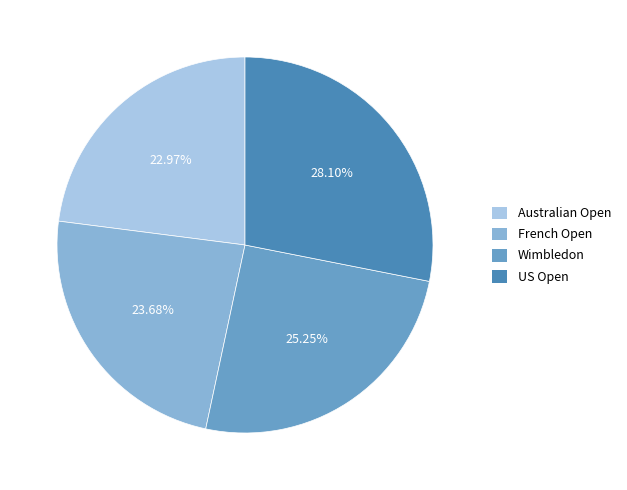

Rank the categories by value from lowest to highest.

Australian Open, French Open, Wimbledon, US Open